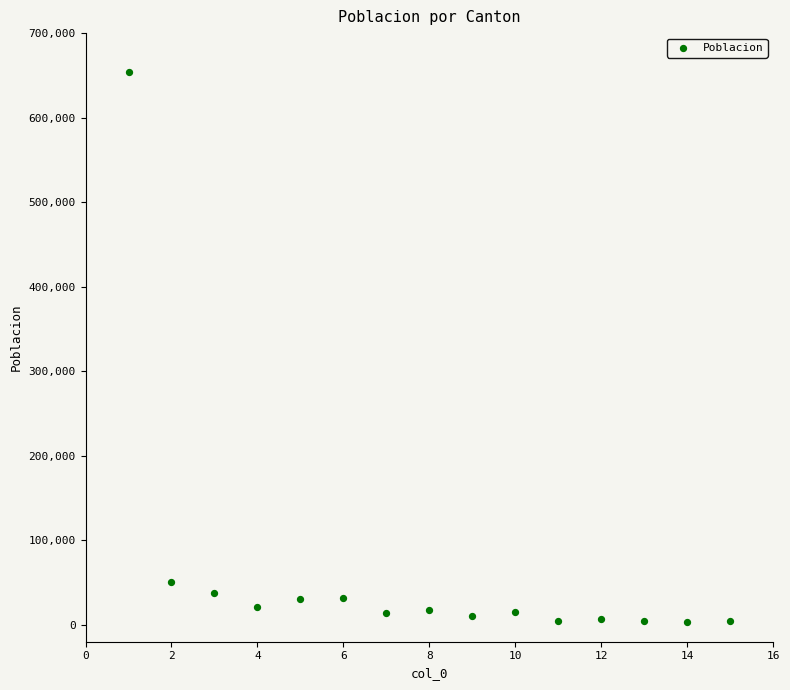

What is the range of X values (max minus min)?

14